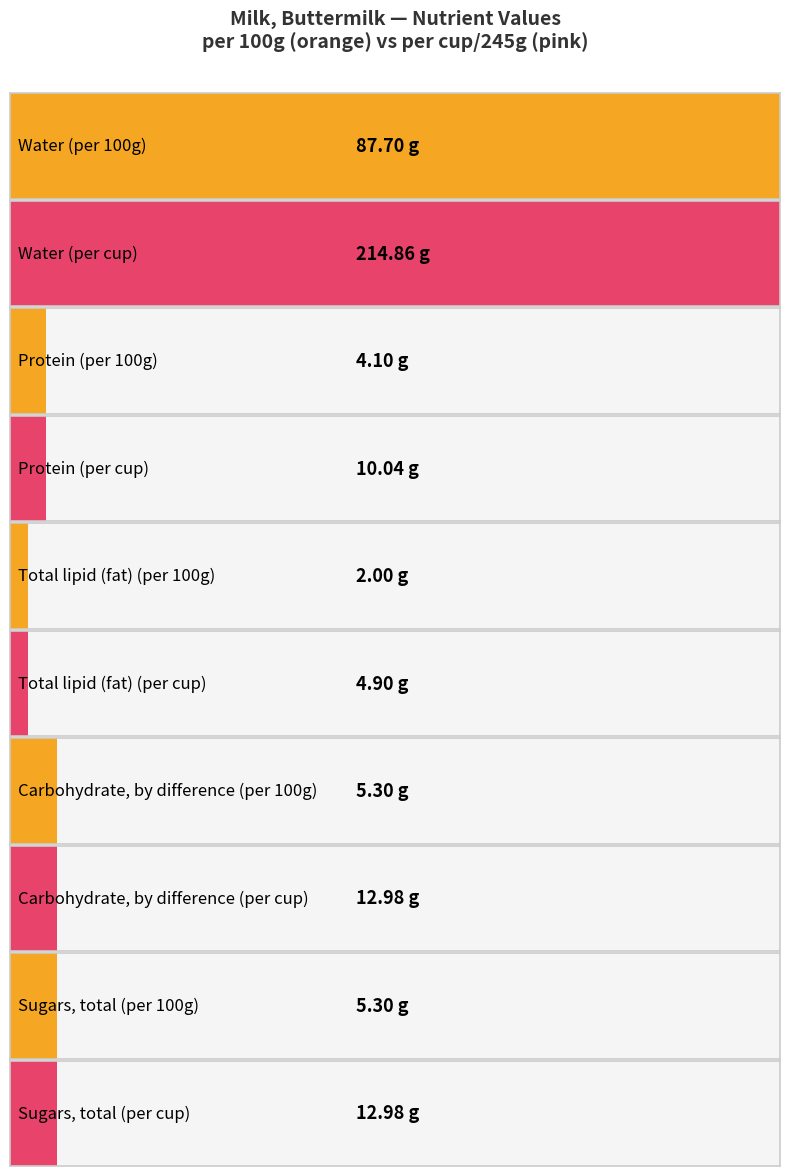

At which label does 1Value per 100 g reach its minimum?

Total lipid (fat)